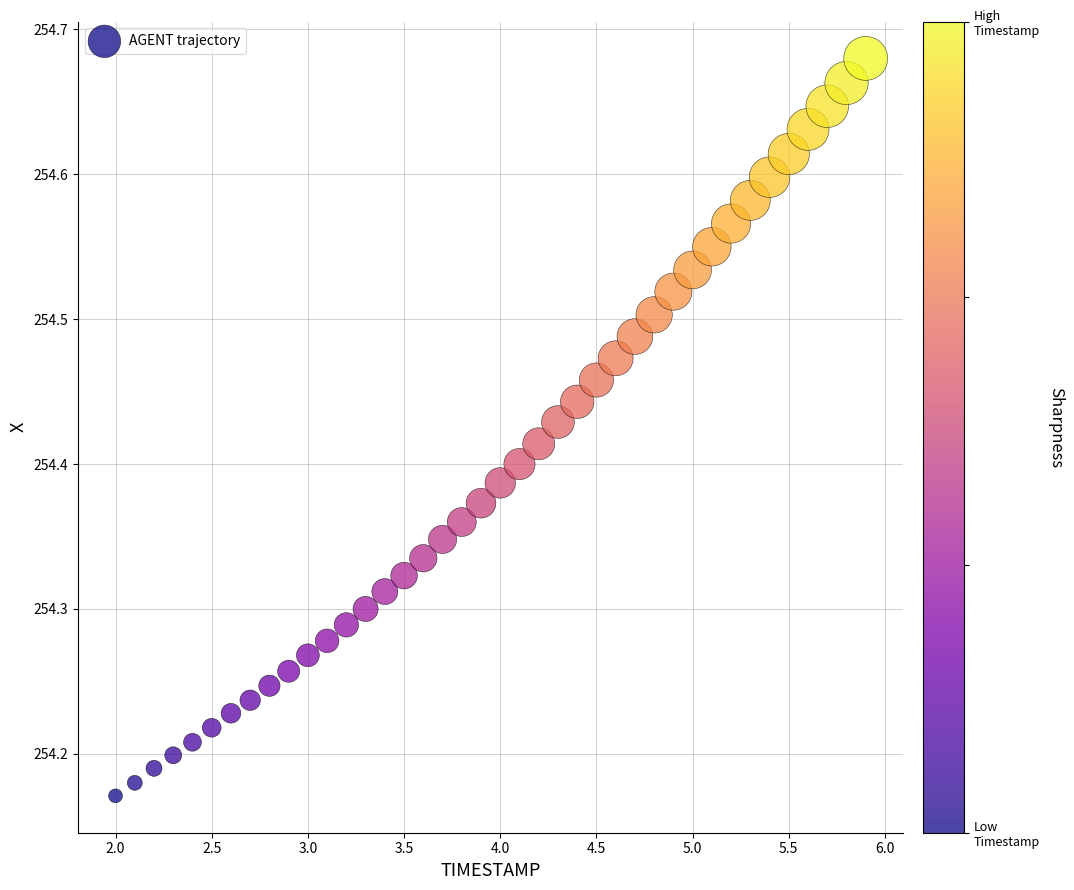

What is the range of Y values (max minus min)?

0.5